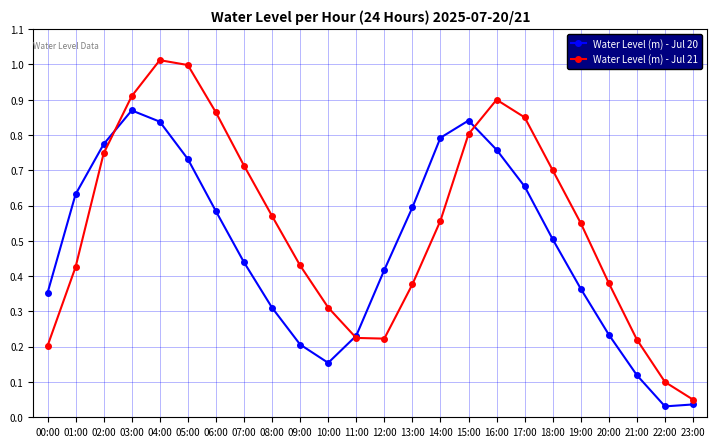

What is the label of the 6th point from the left?

05:00